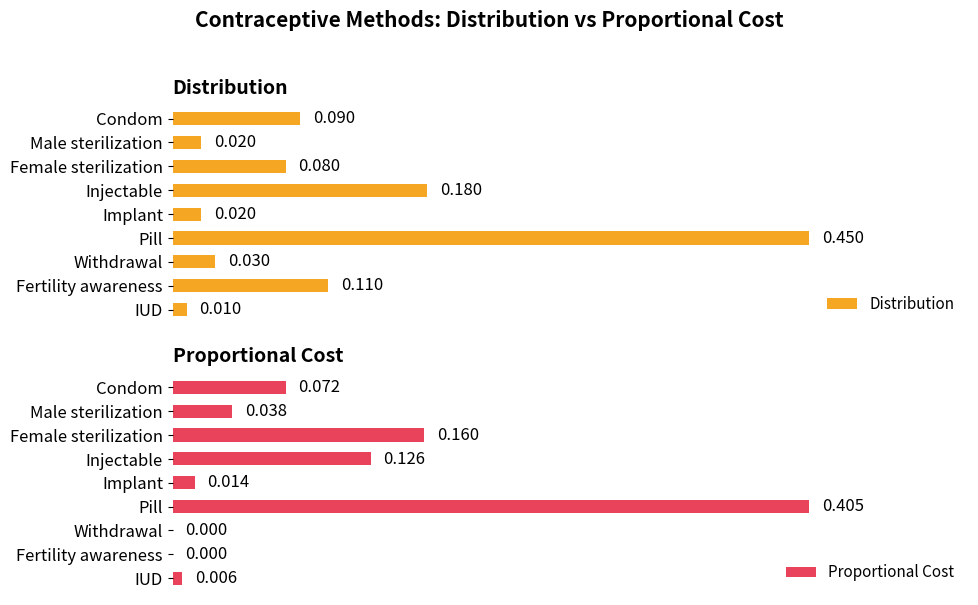

At which label does Distribution reach its peak?

Pill